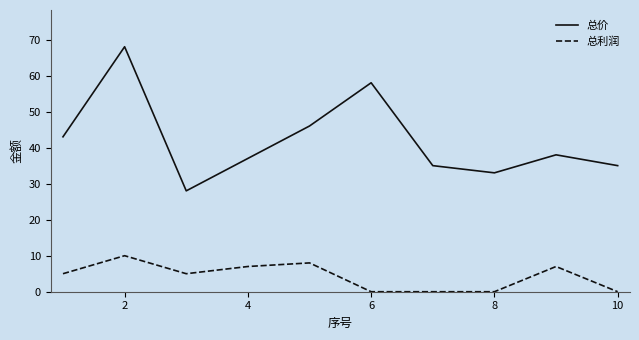

Rank the series by their average value, from highest to lowest.

总价, 总利润